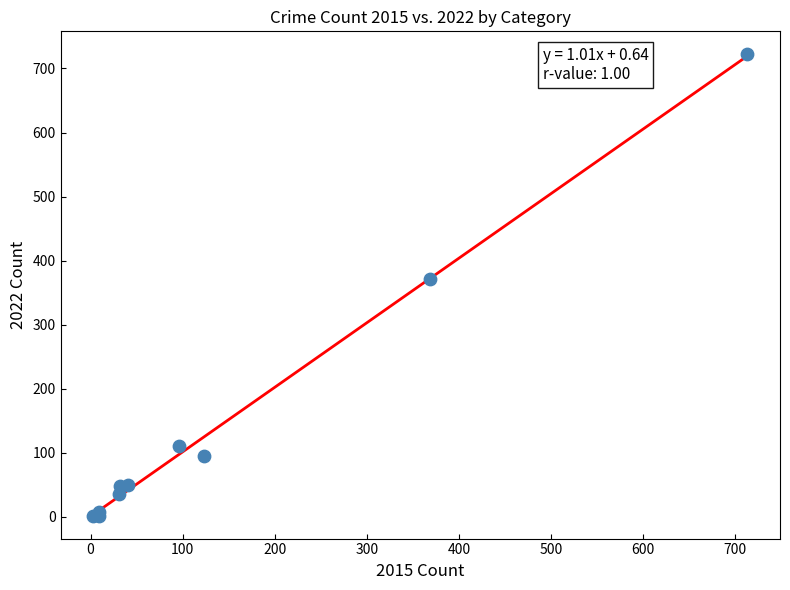

What Y value in the scatter plot is closest to 362?

372